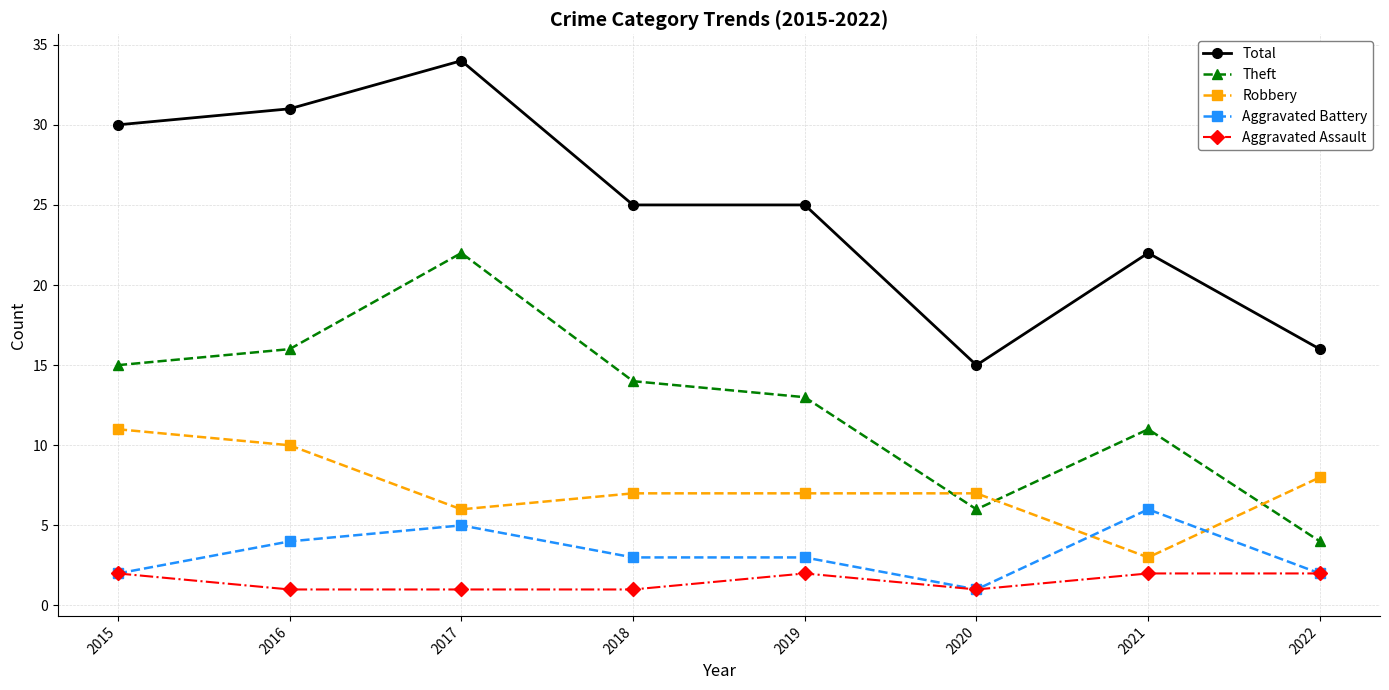

What is the difference between the Robbery values at 2021 and 2018?

4